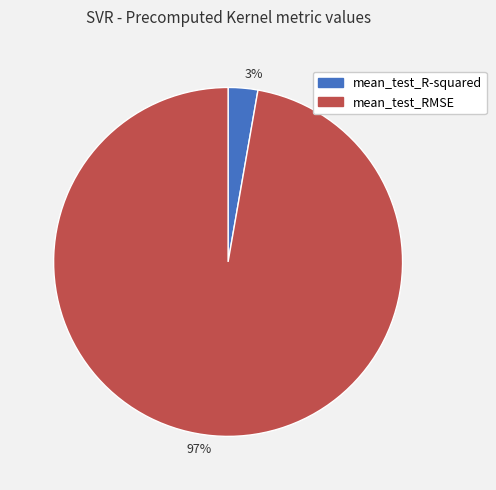

Is the sum of mean_test_R-squared and mean_test_RMSE greater than half?

Yes